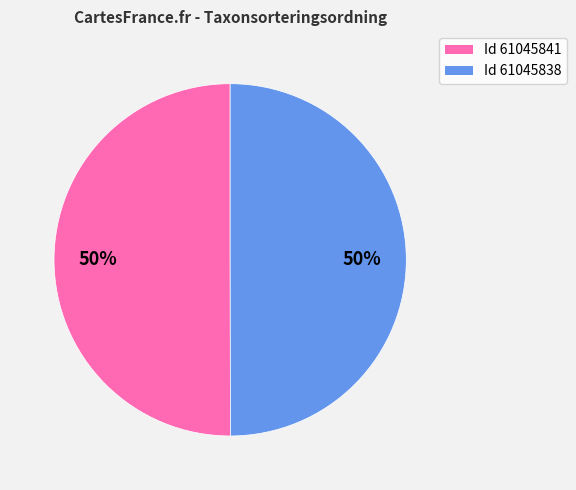

Approximately how many times larger is the value at Id 61045841 compared to Id 61045838?

1.0